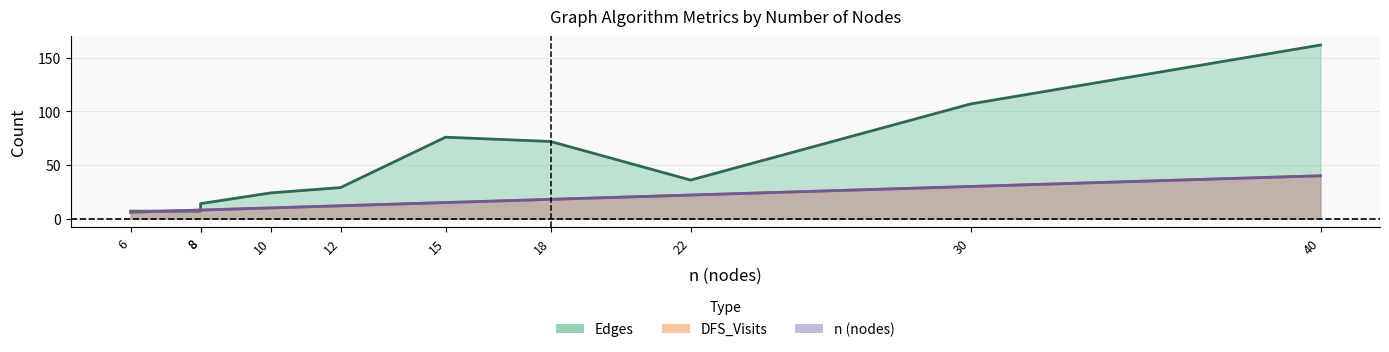

The value of n at 10 is 10. True or false?

True